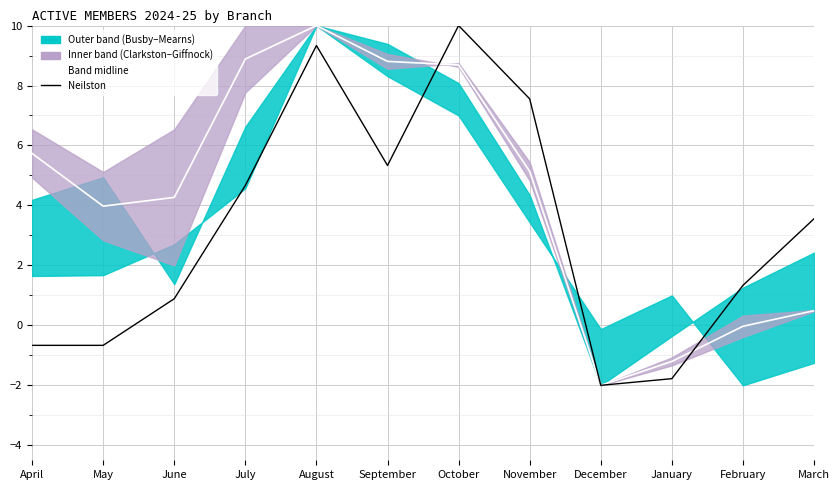

How many values in the Band midline series exceed 5?

6